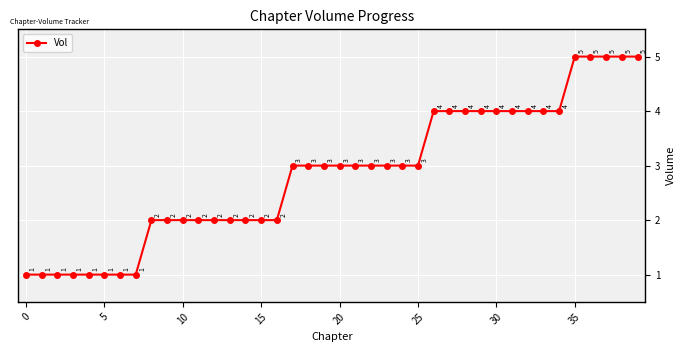

How many values are between 2 and 4?

27